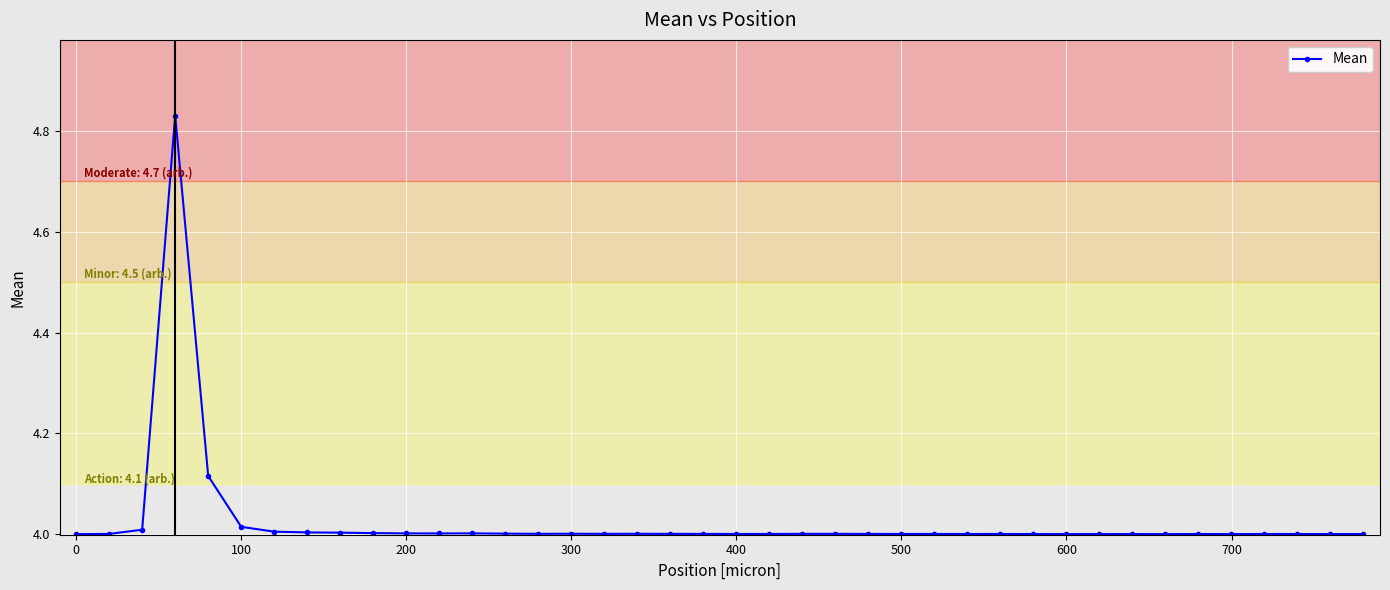

How many categories are shown in the chart?

40